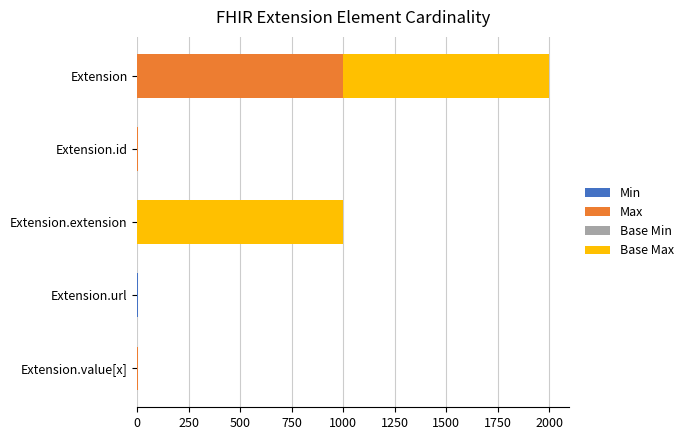

What is the total value across all series at Extension?

1998